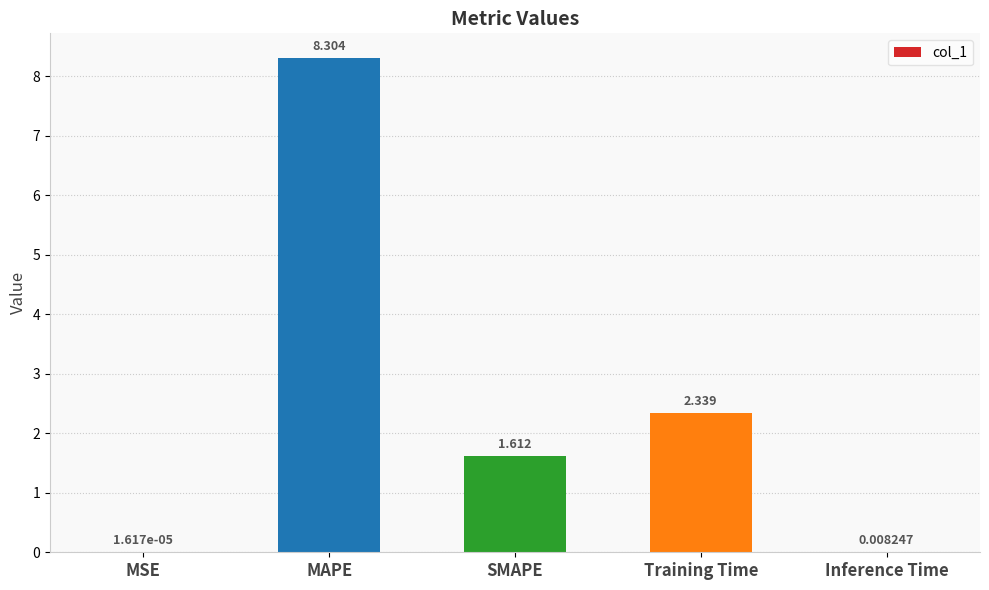

Which has a higher value, MSE or MAPE?

MAPE